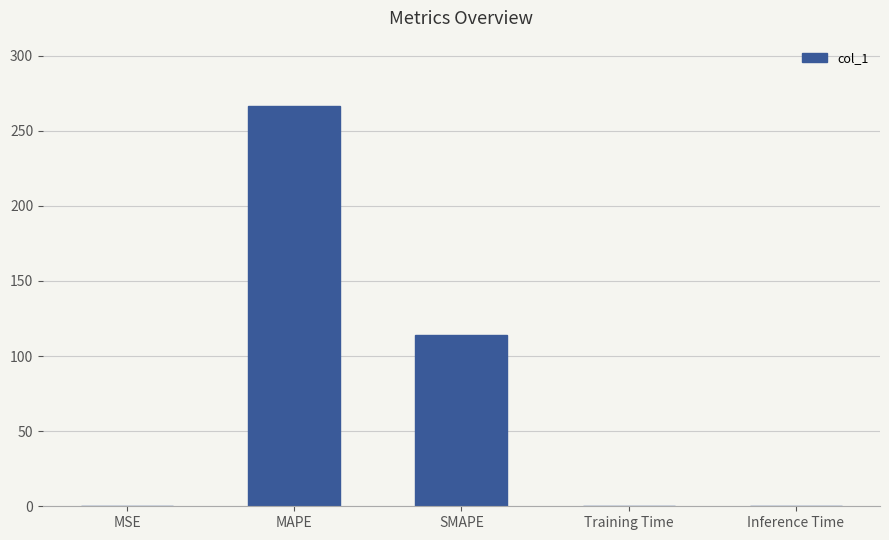

True or false: the data shows 266.7 at MAPE.

True